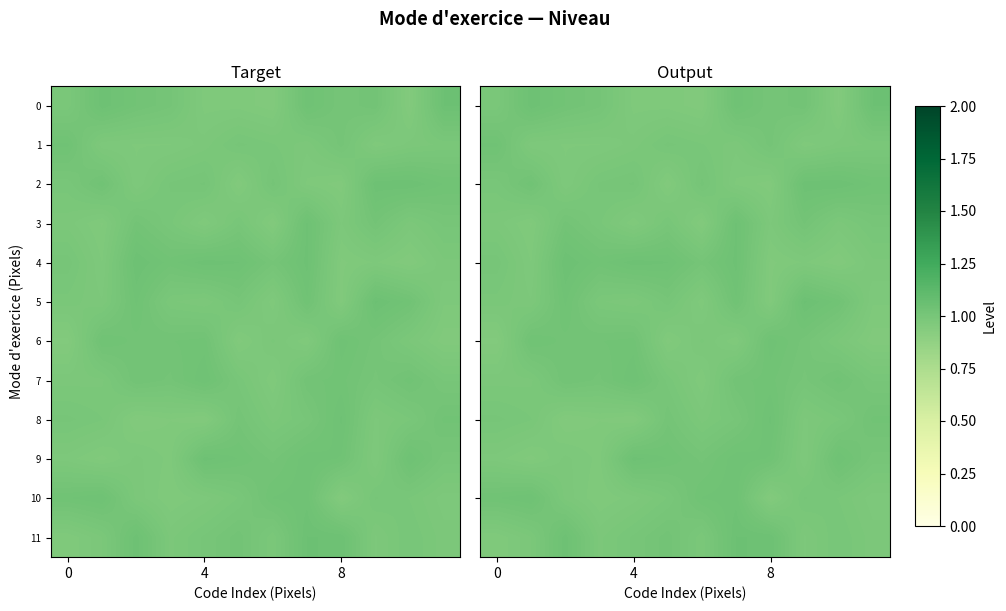

What is the difference between the maximum and minimum values in the 10 series?

0.1